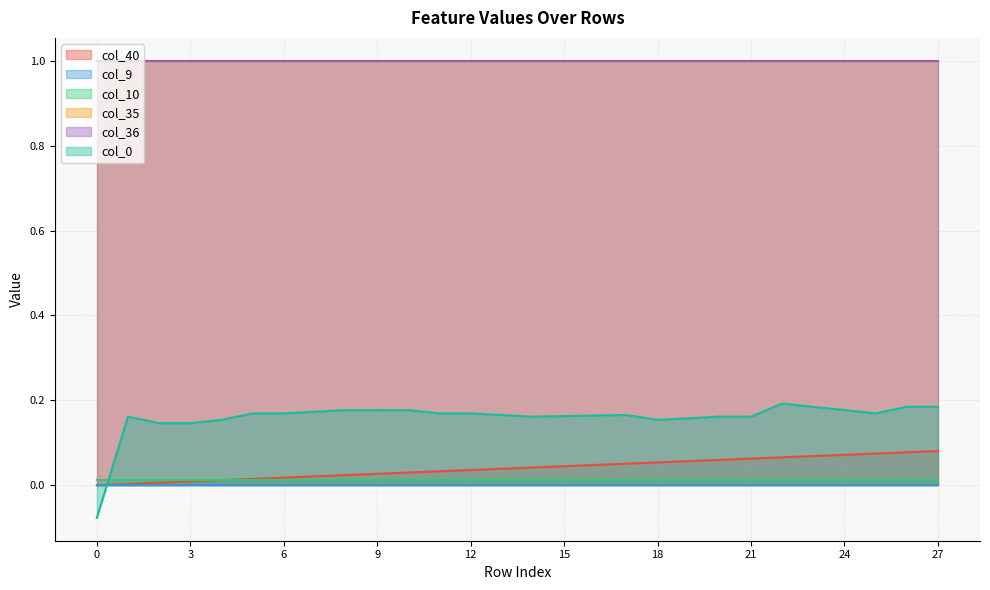

What is the minimum value shown in the chart?

-0.1